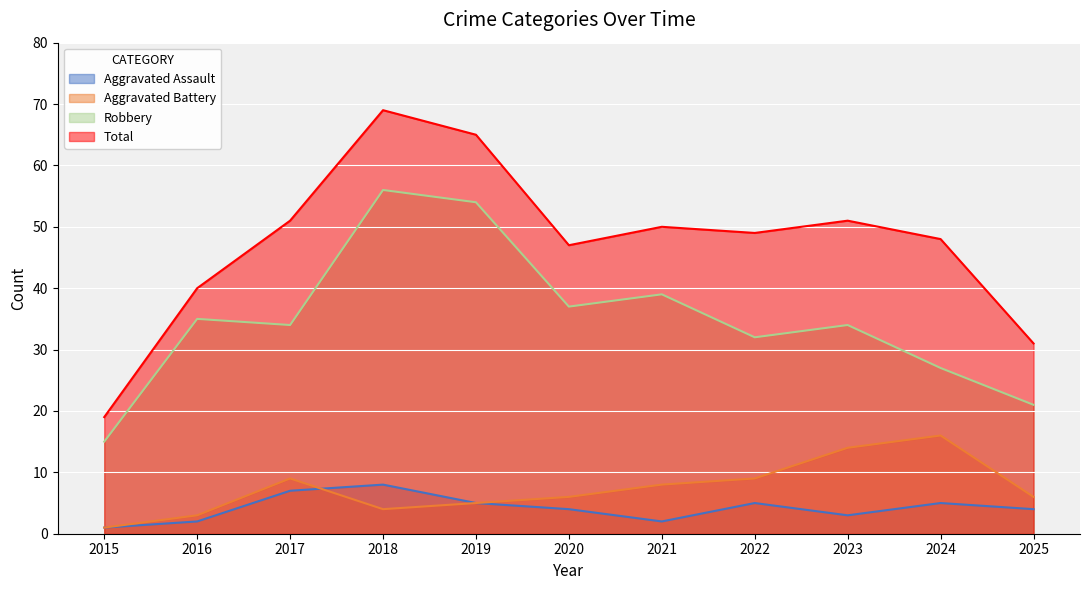

Where is the first local maximum for Aggravated Assault?

2018